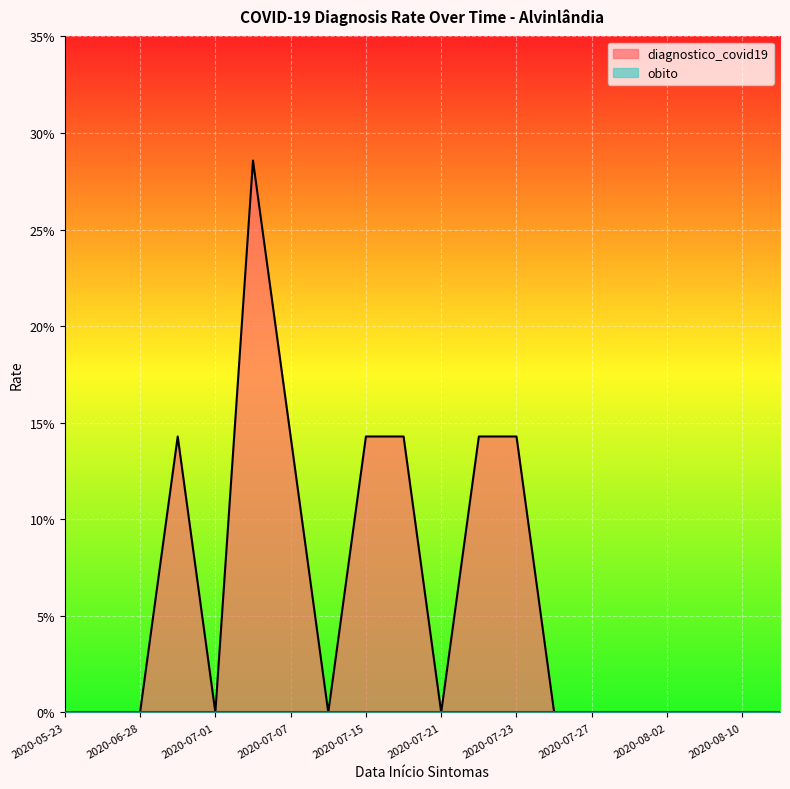

Does the chart display data point markers on the line(s)?

No